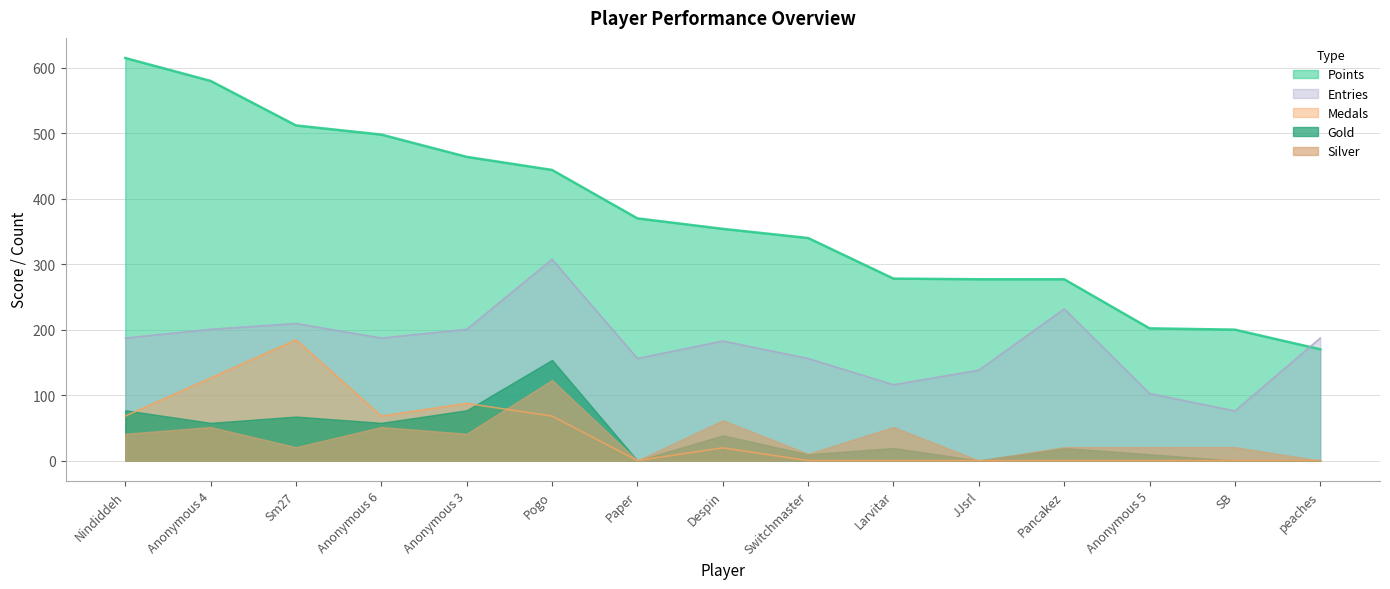

Which series has the largest range (max minus min)?

Points